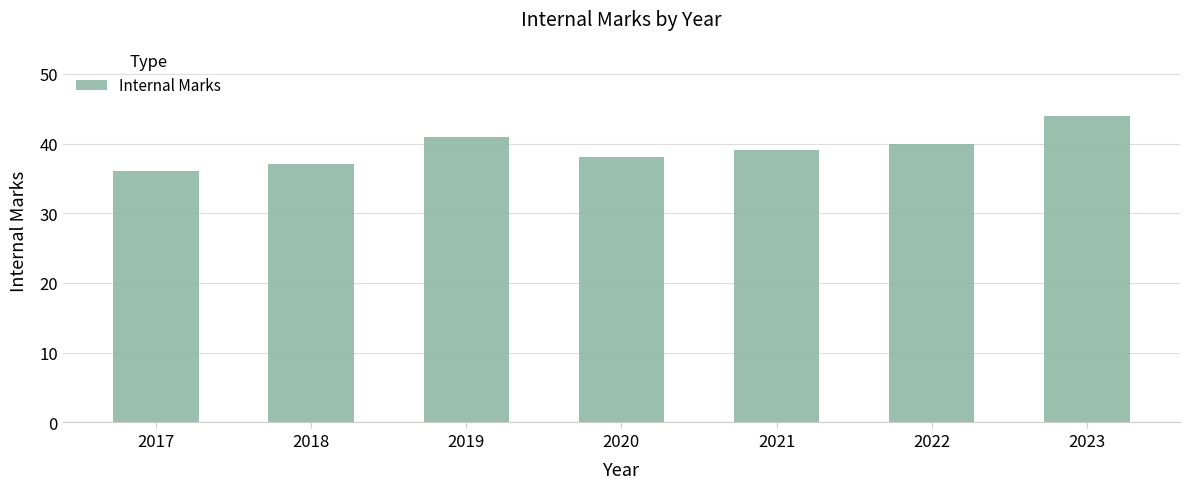

Reading left to right, extract all data points from this chart.

36	37	41	38	39	40	44